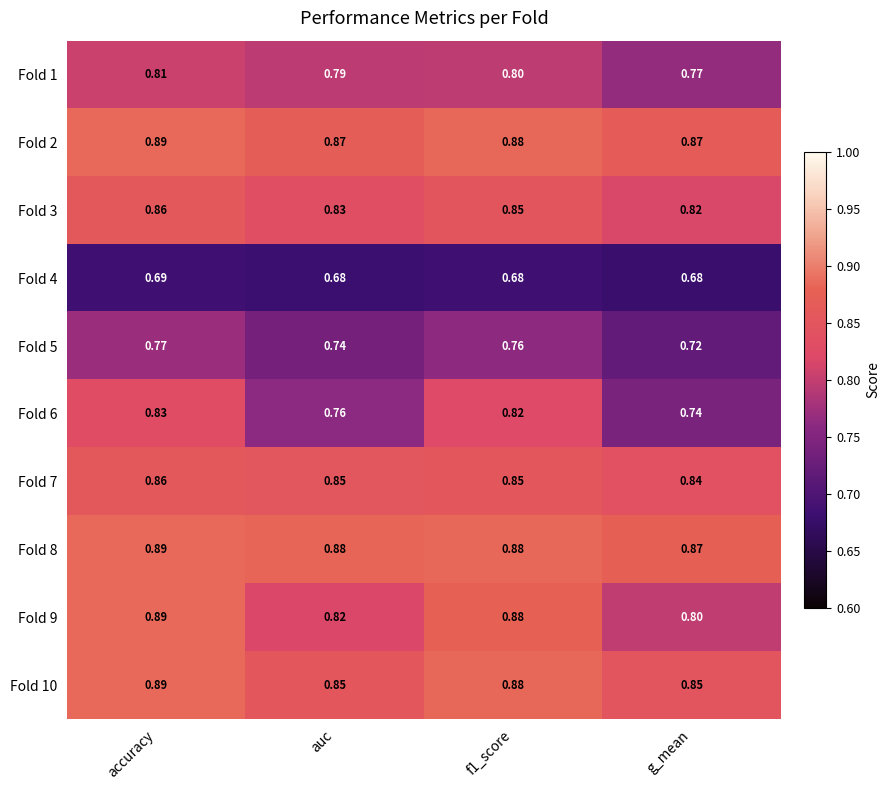

Which category has the highest value in the Fold 9 series?

accuracy